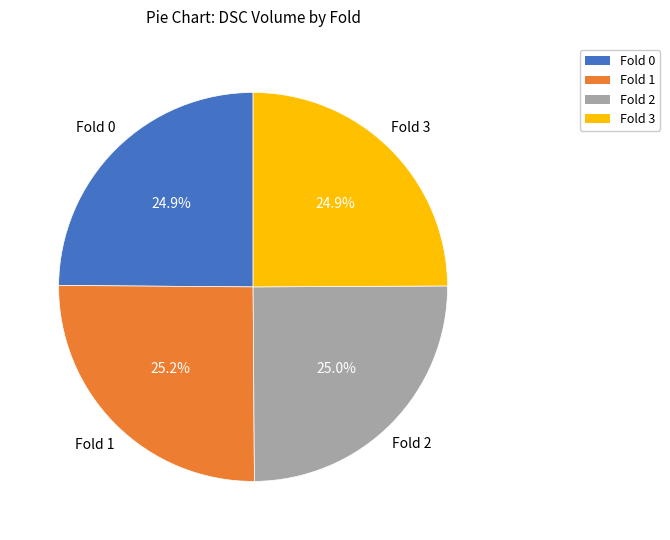

How much of the chart is everything except Fold 3?

75.0%